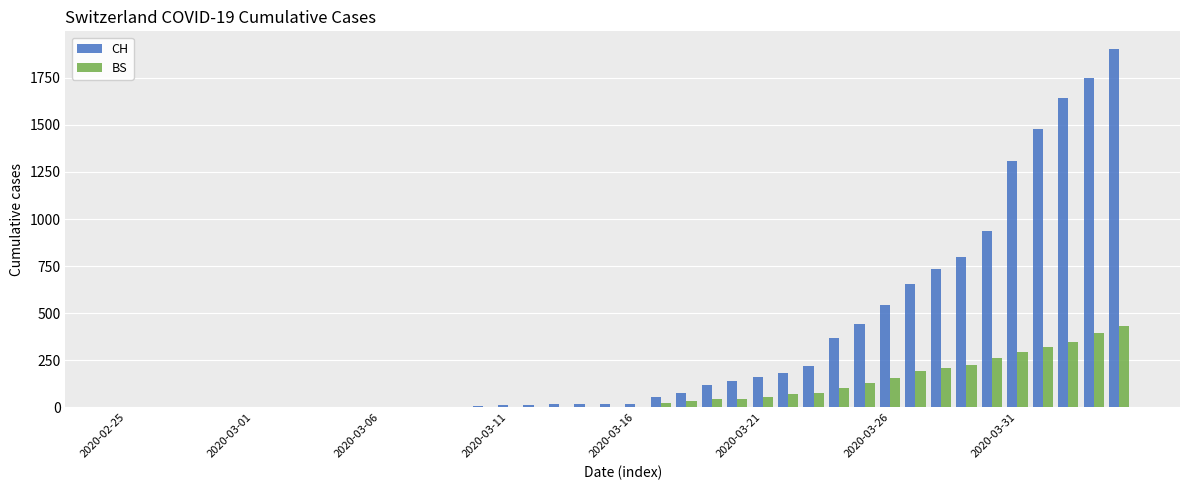

What is the maximum value for CH?

1901